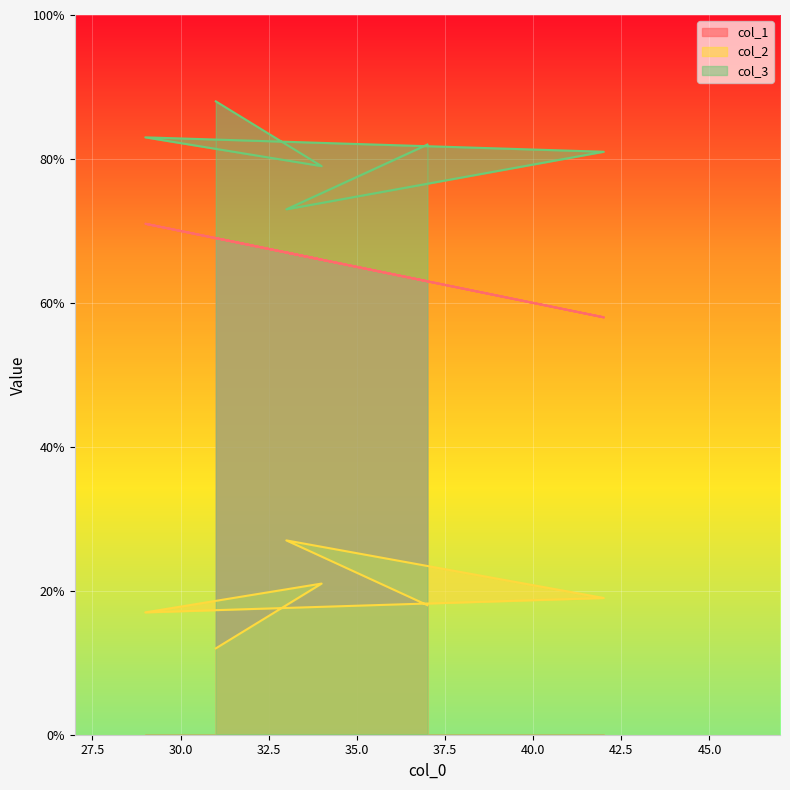

True or false: col_2 and col_1 intersect in this chart.

False